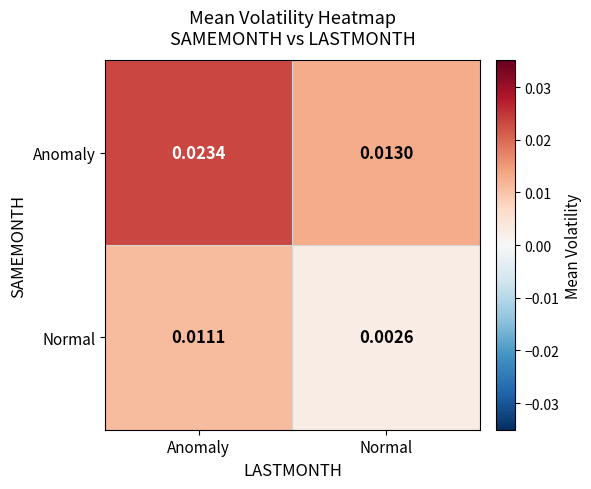

Count the number of categories in the chart.

2